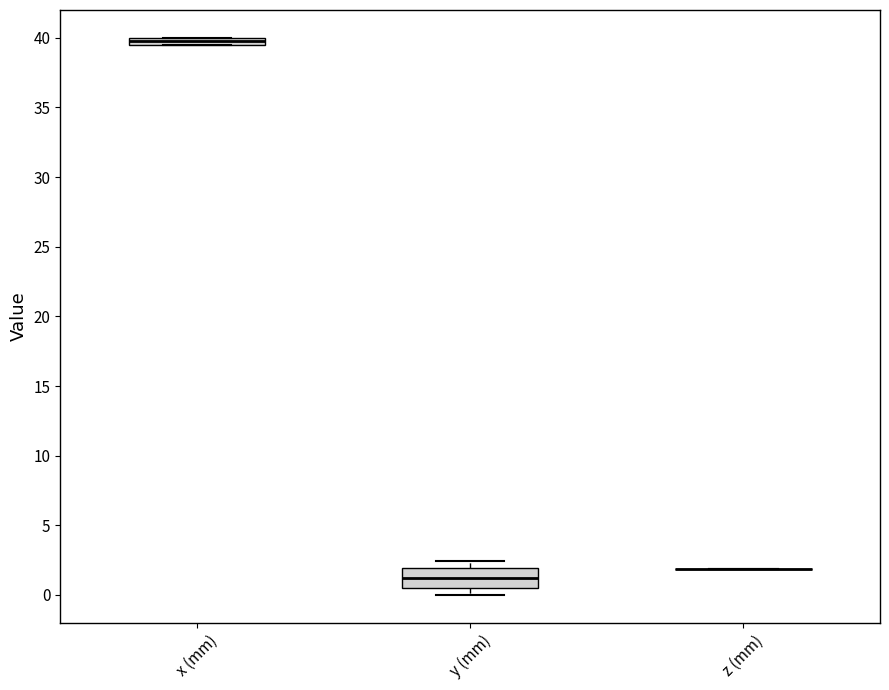

Comparing the boxes themselves (not the whiskers), which one is the tallest?

y (mm)